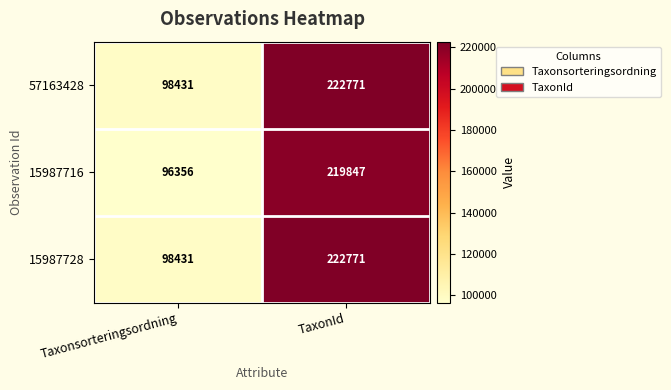

What is the total value across all series at TaxonId?

665389